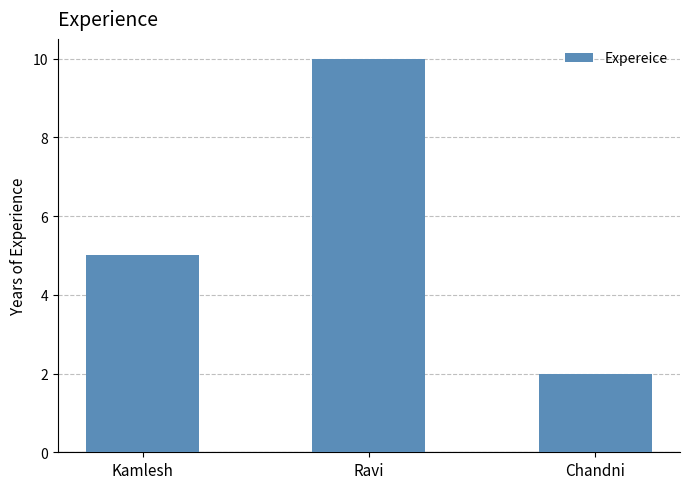

What is the maximum value shown in the chart?

10